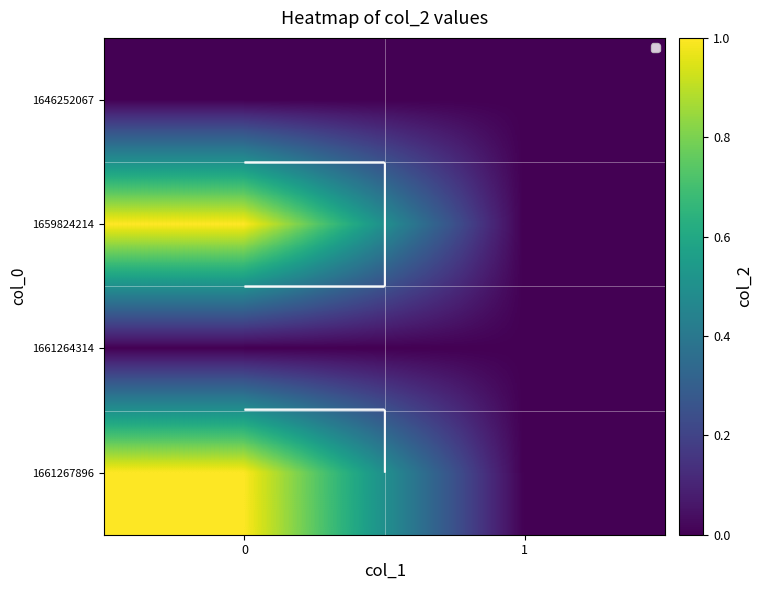

At how many categories does at least one series exceed 0?

1